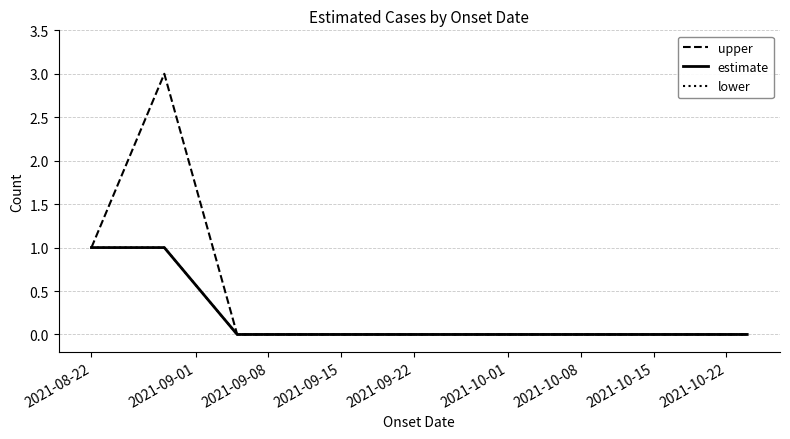

Does the chart have visible grid lines?

Yes